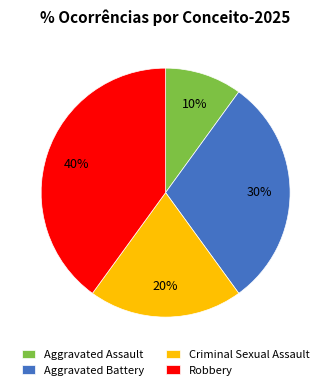

To the nearest percent, what percentage of the pie is Robbery?

40%